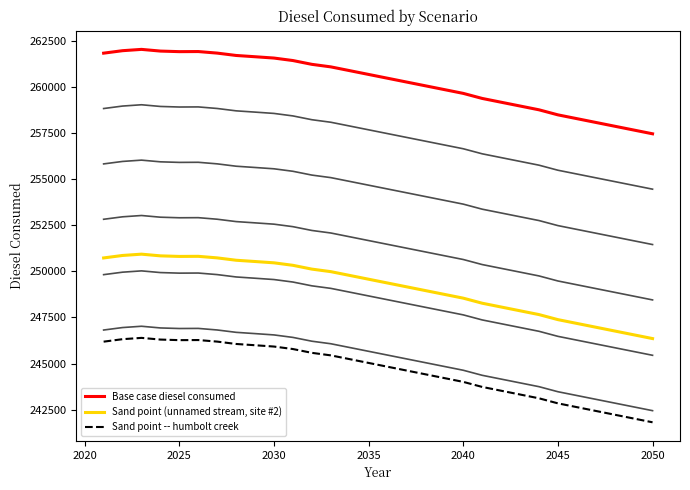

What is the average value of the Base case diesel consumed series?

260256.2